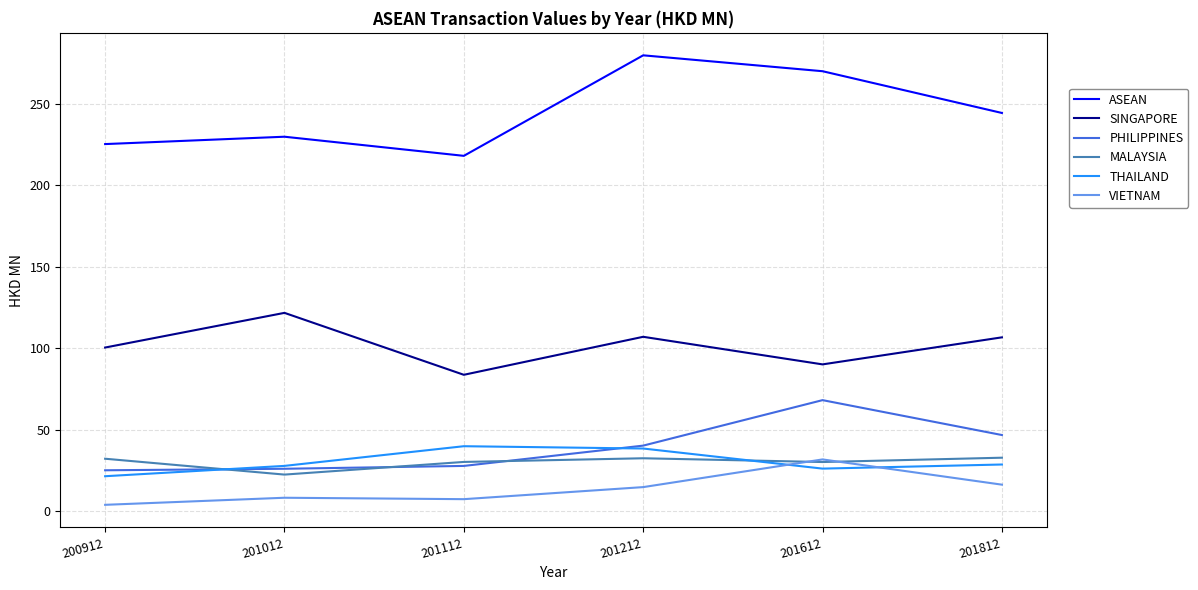

At which label does ASEAN reach its minimum?

201112